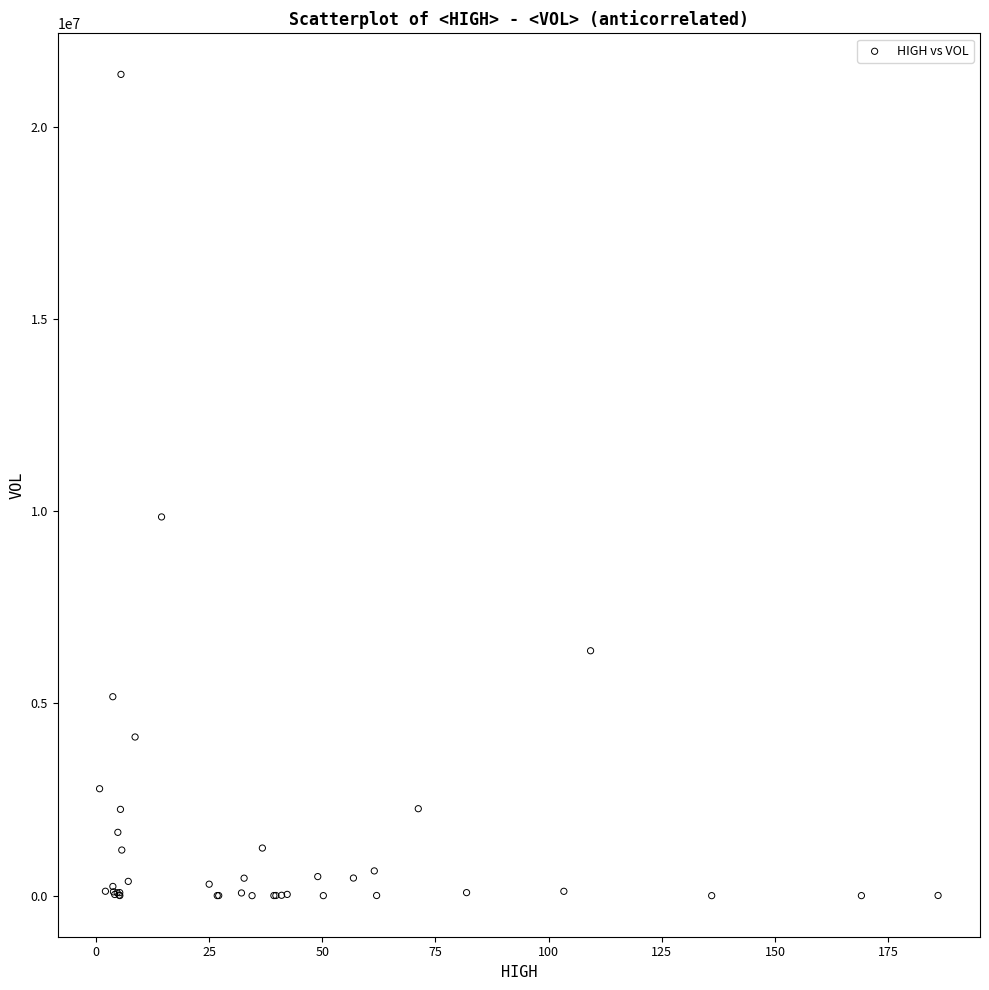

What Y value in the scatter plot is closest to 10683246?

9853000